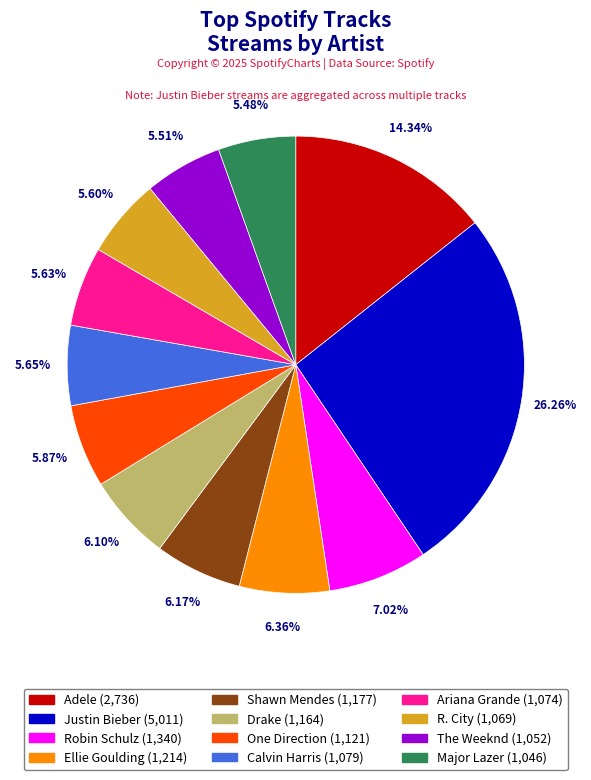

To the nearest percent, what is the difference between the largest and smallest slice percentages?

21%